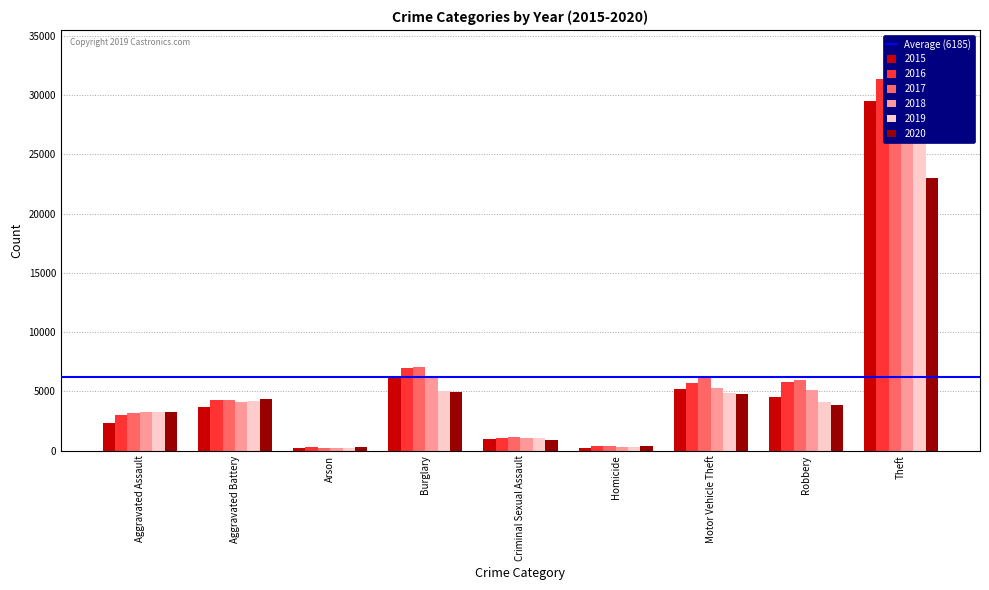

Reading left to right, extract all data points from this chart.

2015: 2359	3682	227	6336	982	260	5220	4542	29501
2016: 3028	4294	286	6932	1051	369	5697	5815	31322
2017: 3184	4246	257	7015	1110	386	6118	5960	33309
2018: 3298	4067	192	6120	1101	299	5256	5140	33814
2019: 3243	4191	192	4993	1060	274	4894	4088	32507
2020: 3294	4317	302	4964	860	420	4772	3878	22990